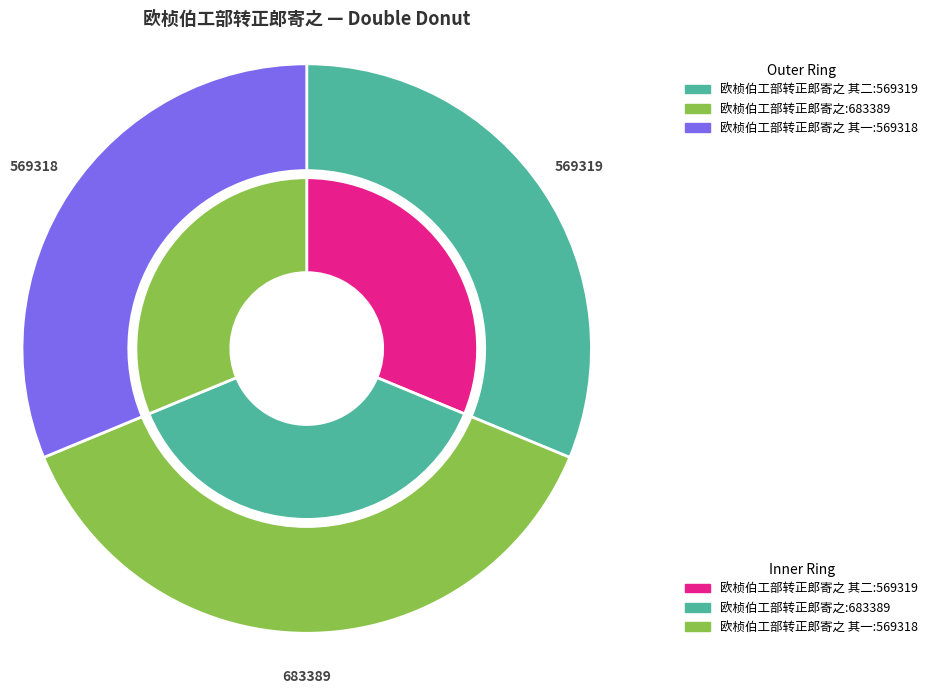

Combined, do 欧桢伯工部转正郎寄之 其二 and 欧桢伯工部转正郎寄之 account for over 50%?

Yes